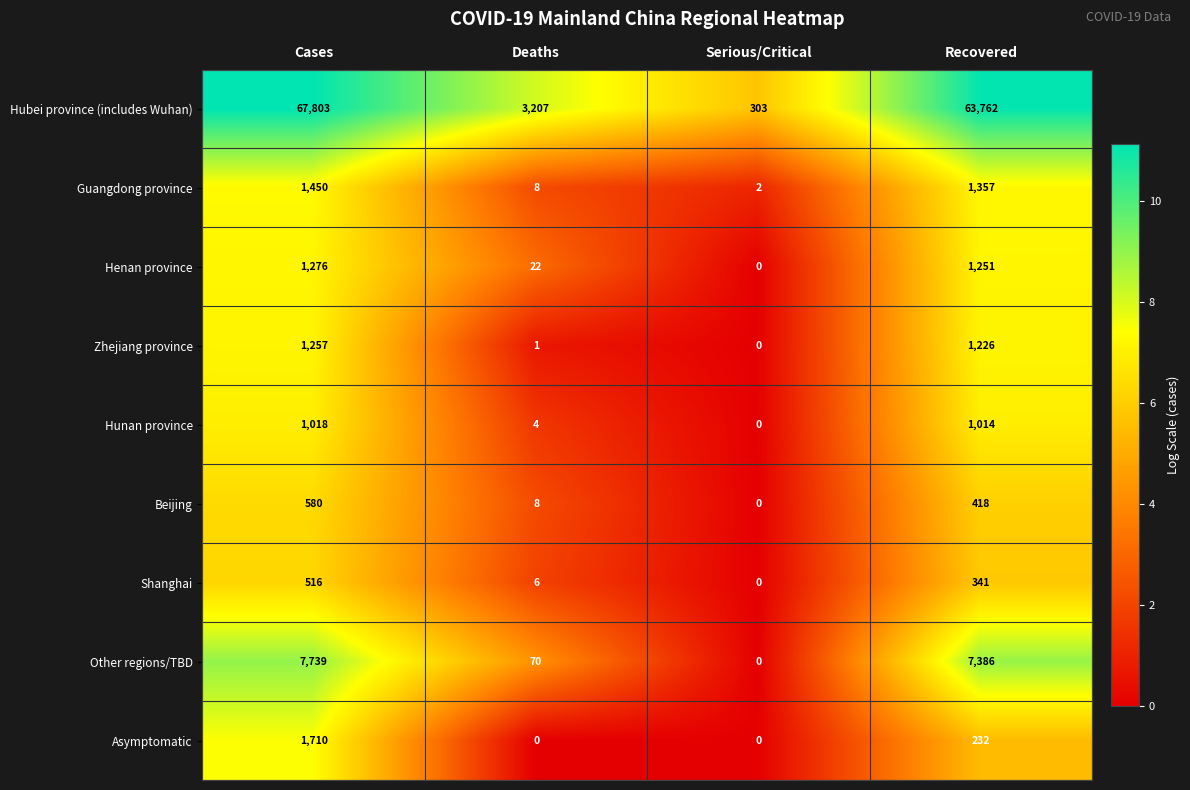

What is the greatest value displayed?

67803